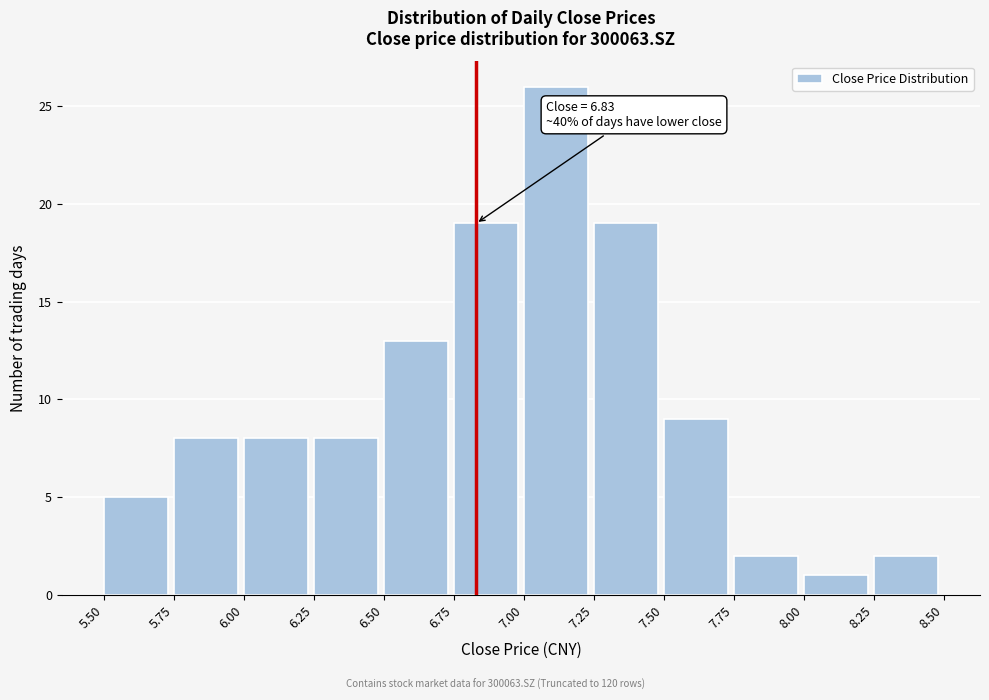

Over which range of the x-axis is the bar tallest?

7.00 to 7.25